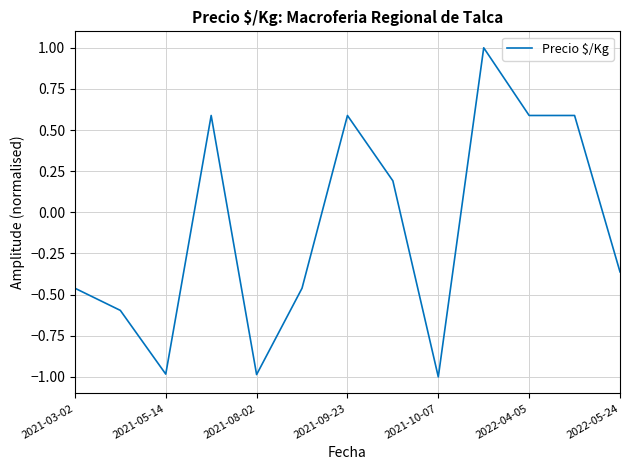

What is the difference between the maximum and minimum values?

2.0